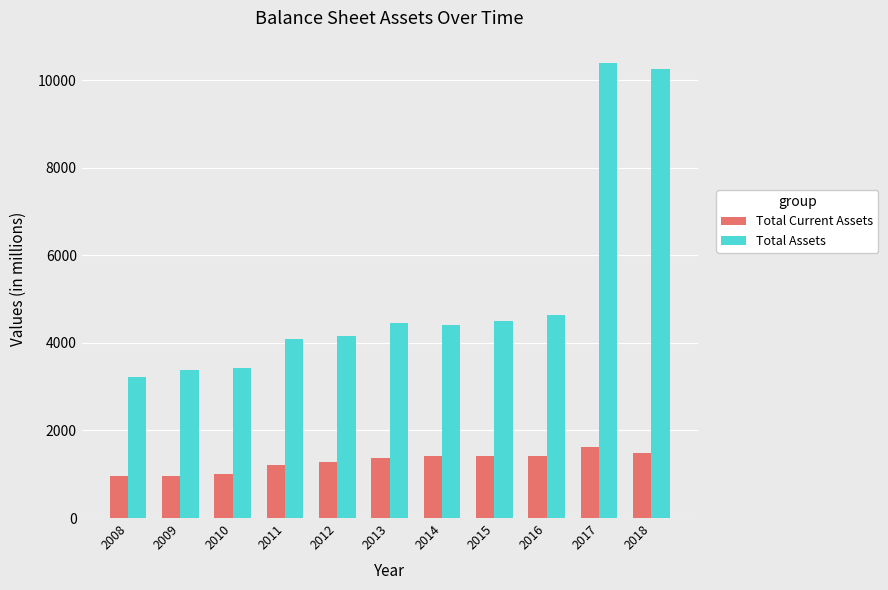

At which category does the chart reach its peak across all series?

2017